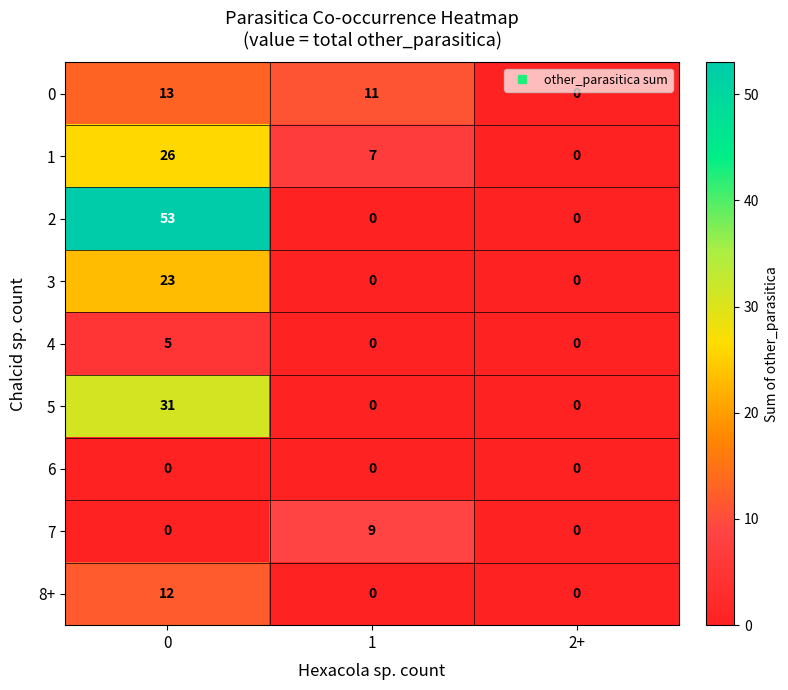

Rank the series by their maximum value, from highest to lowest.

2, 5, 1, 3, 0, 8+, 7, 4, 6